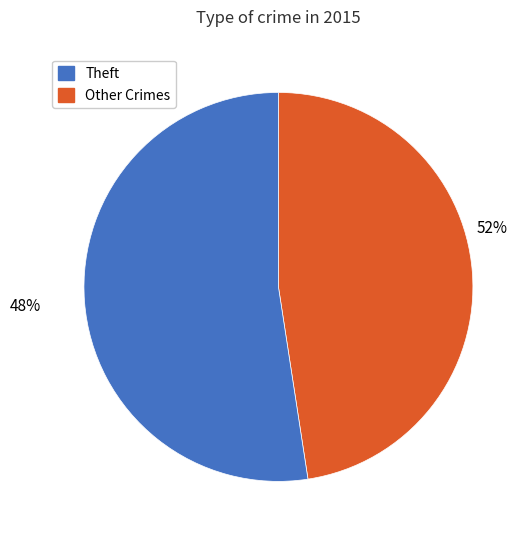

Does any single category account for the majority?

Yes